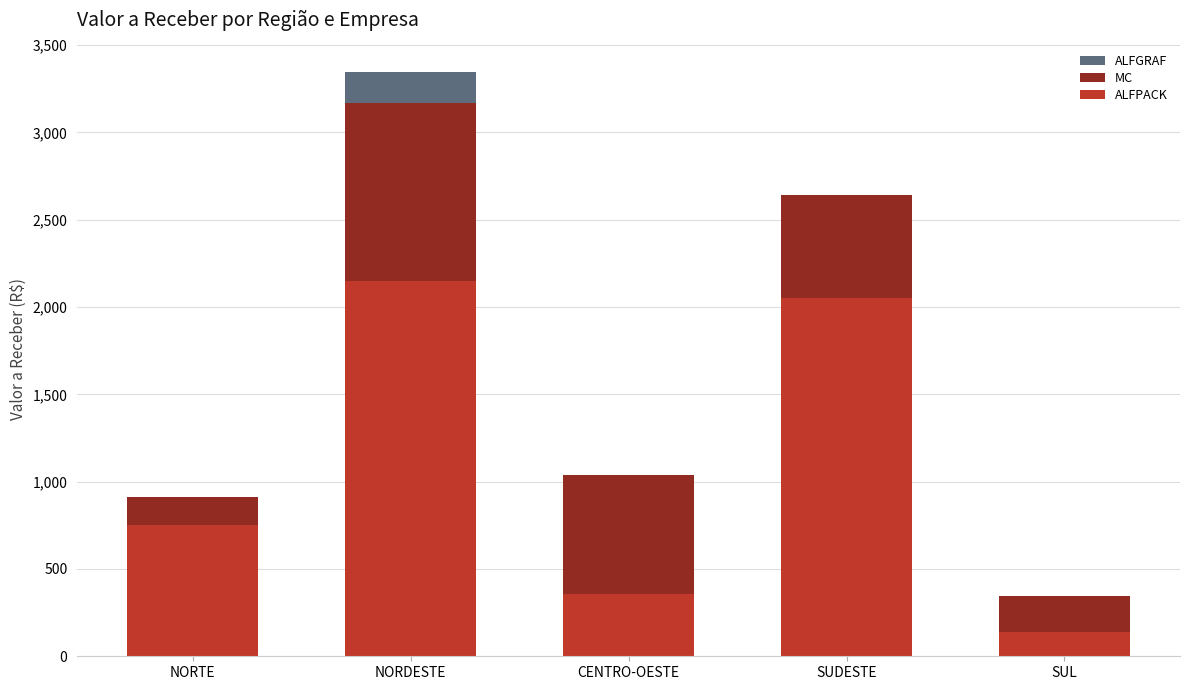

What is the highest value of the ALFPACK series?

2150.7